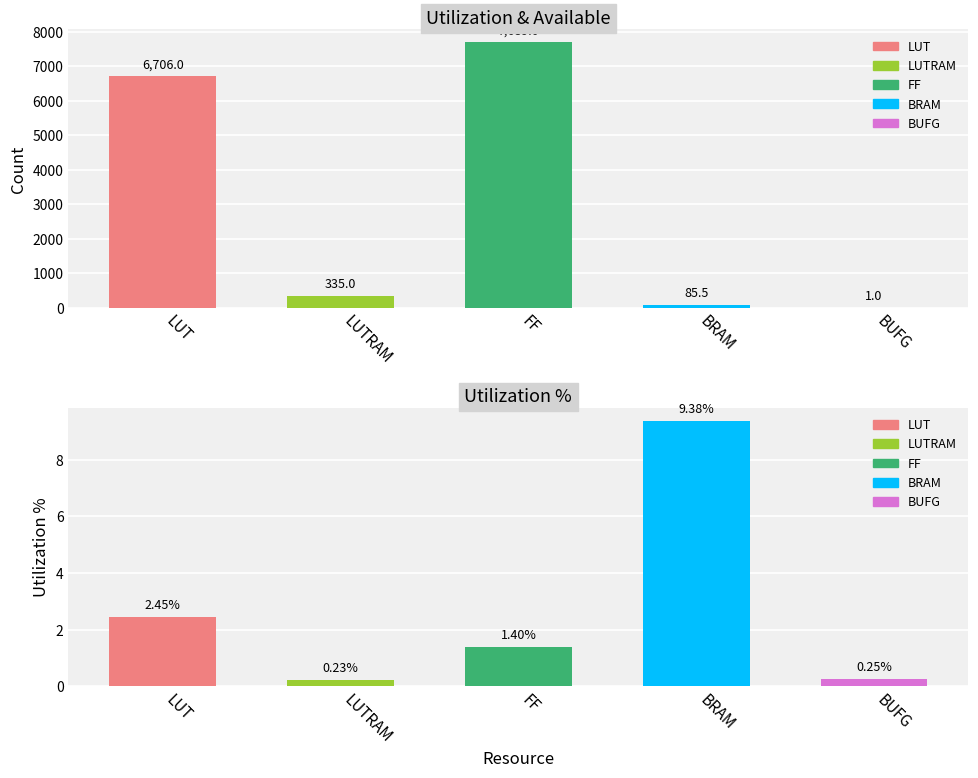

At which label does Utilization % reach its peak?

BRAM